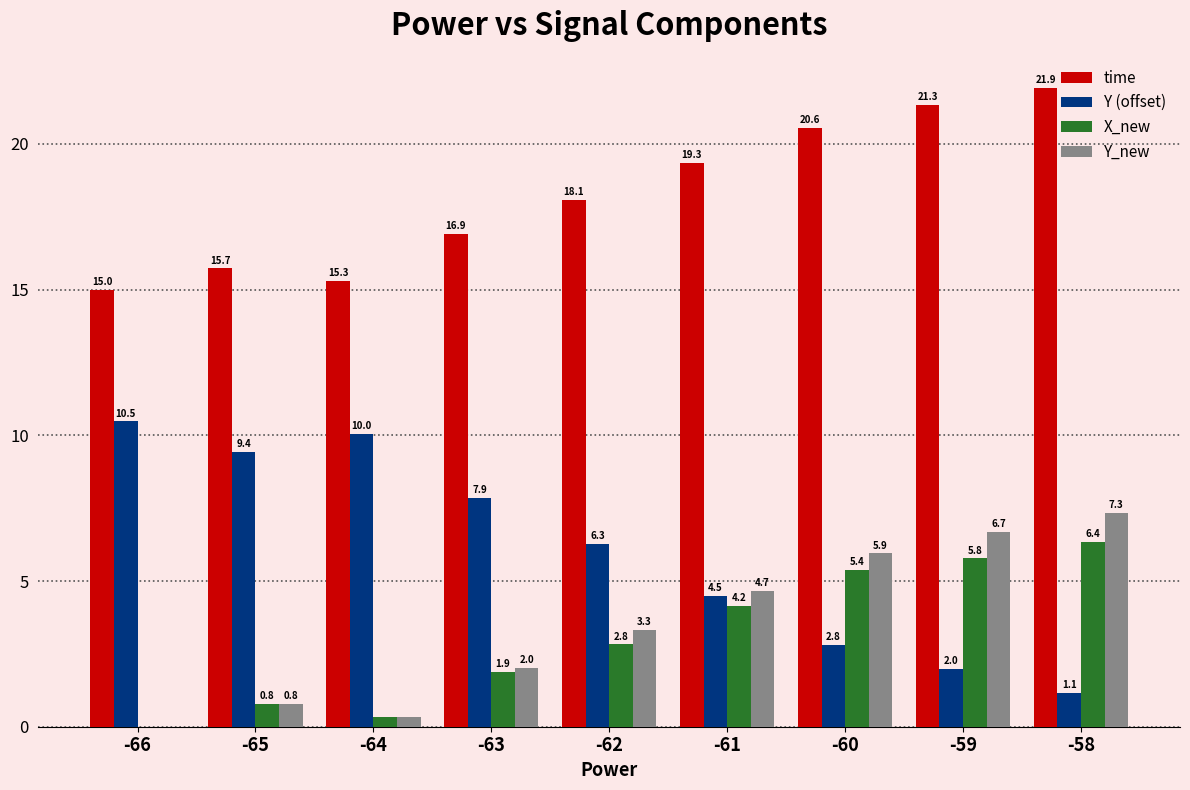

The Y_new series shows 12.1 at -58. True or false?

False